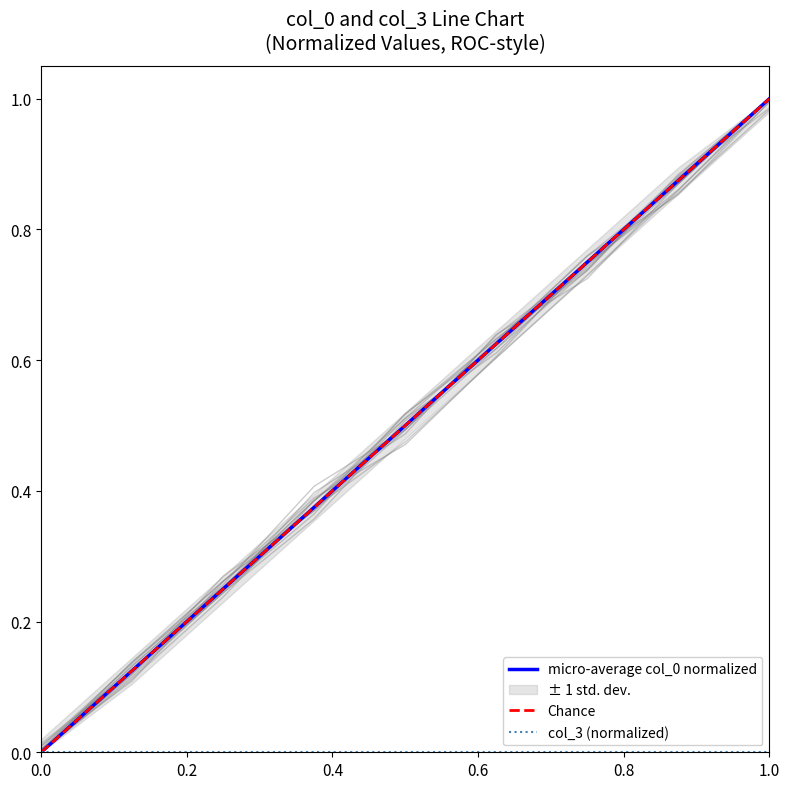

True or false: there are more than 0 points higher than both neighbors.

False